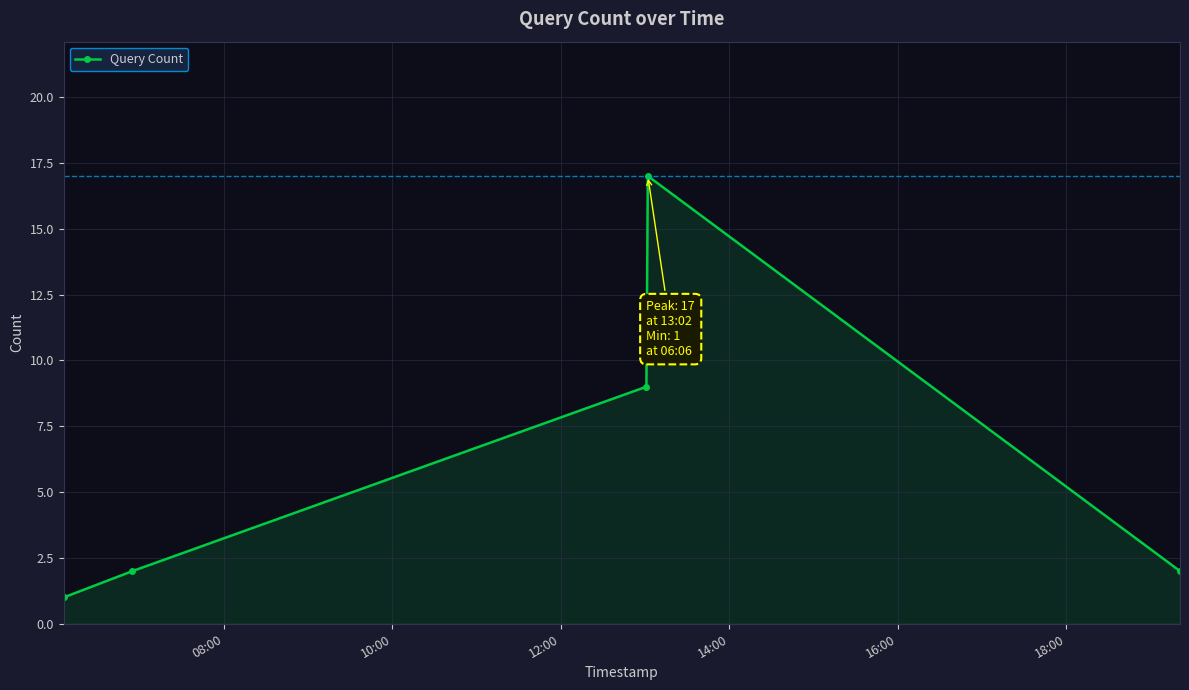

What is the difference between the maximum and minimum values?

16